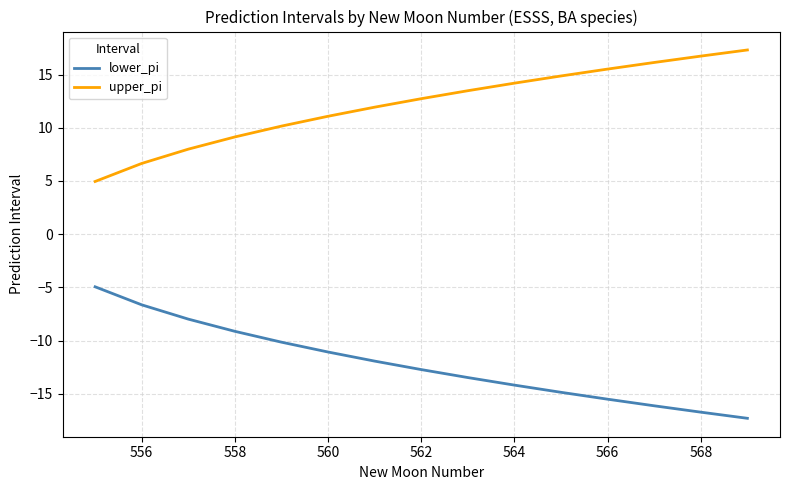

Rank the series by their average value, from lowest to highest.

lower_pi, upper_pi